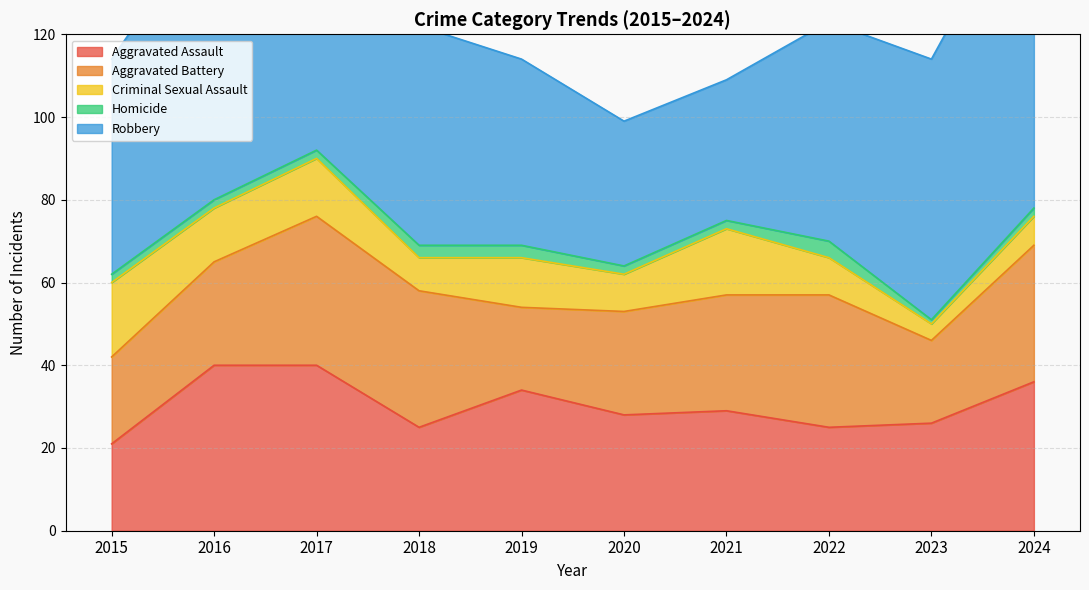

Reading left to right, what are all the values shown in this chart?

Aggravated Assault: 2015=21	2016=40	2017=40	2018=25	2019=34	2020=28	2021=29	2022=25	2023=26	2024=36
Aggravated Battery: 2015=21	2016=25	2017=36	2018=33	2019=20	2020=25	2021=28	2022=32	2023=20	2024=33
Criminal Sexual Assault: 2015=18	2016=13	2017=14	2018=8	2019=12	2020=9	2021=16	2022=9	2023=4	2024=7
Homicide: 2015=2	2016=2	2017=2	2018=3	2019=3	2020=2	2021=2	2022=4	2023=1	2024=2
Robbery: 2015=52	2016=70	2017=96	2018=53	2019=45	2020=35	2021=34	2022=53	2023=63	2024=81